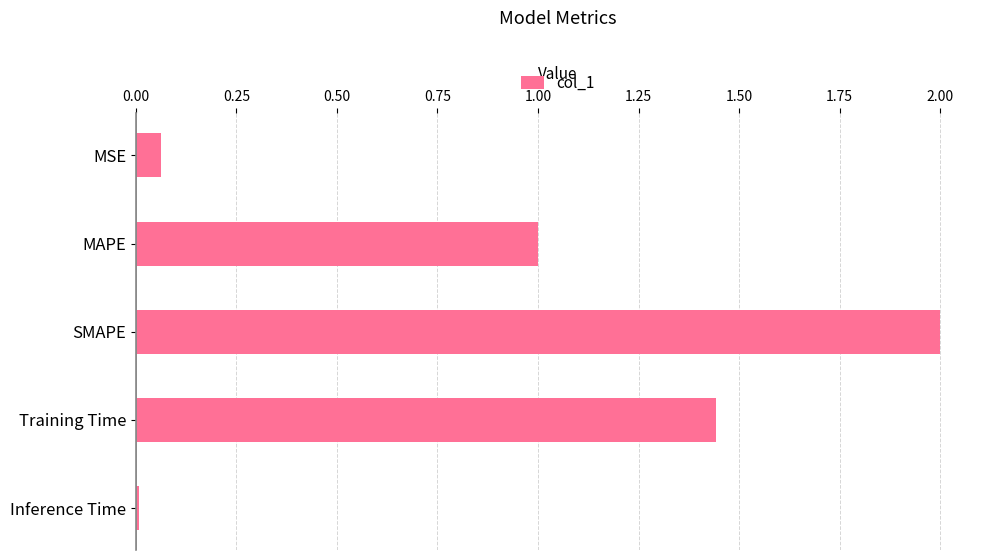

What is the average value?

0.9